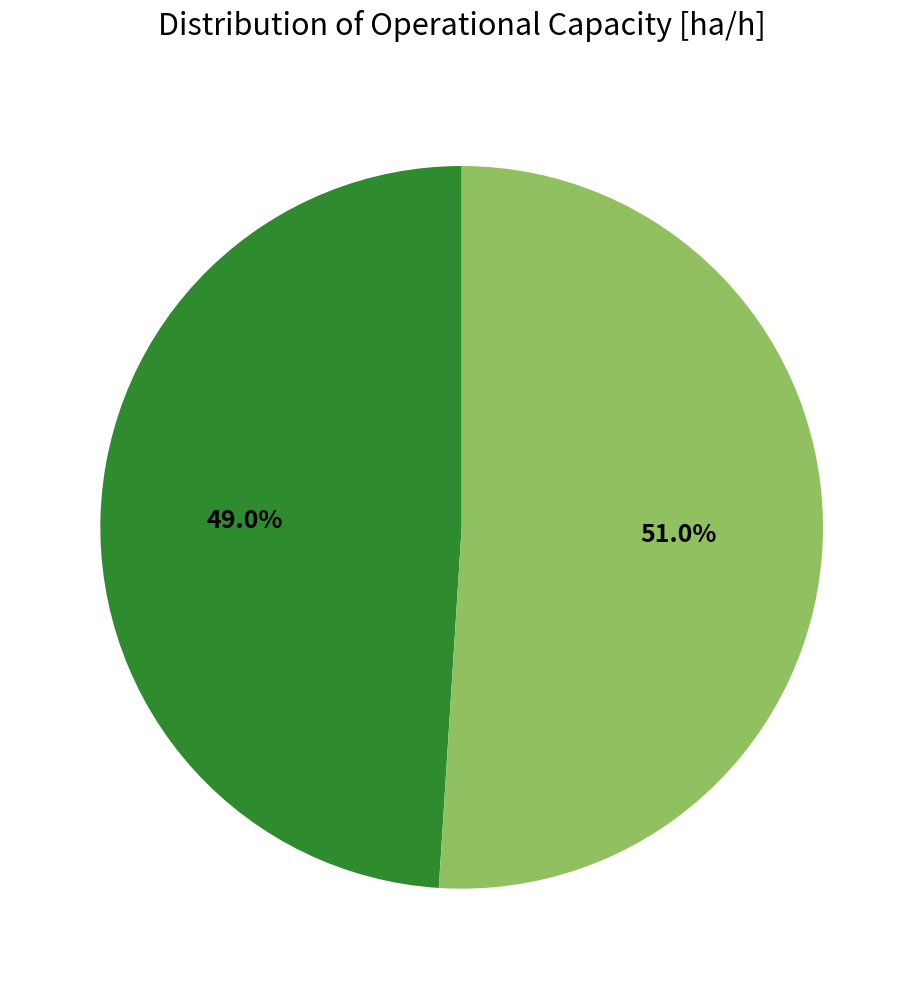

How many slices are in this pie chart?

2